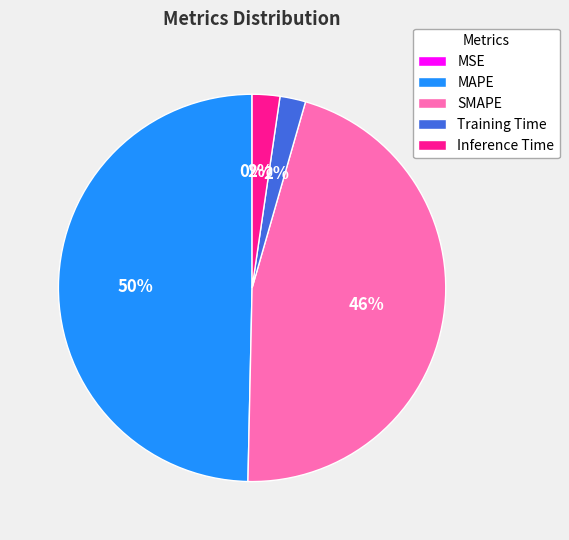

To the nearest percent, what is the average slice percentage?

20%